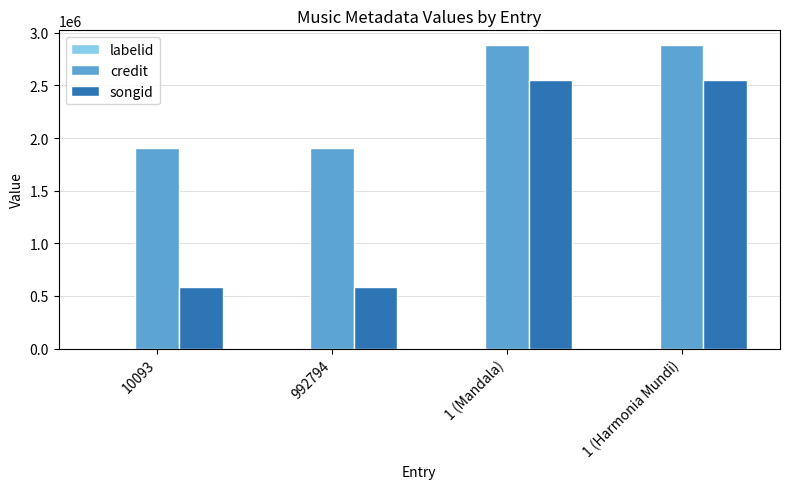

What is the maximum value shown in the chart?

2879048